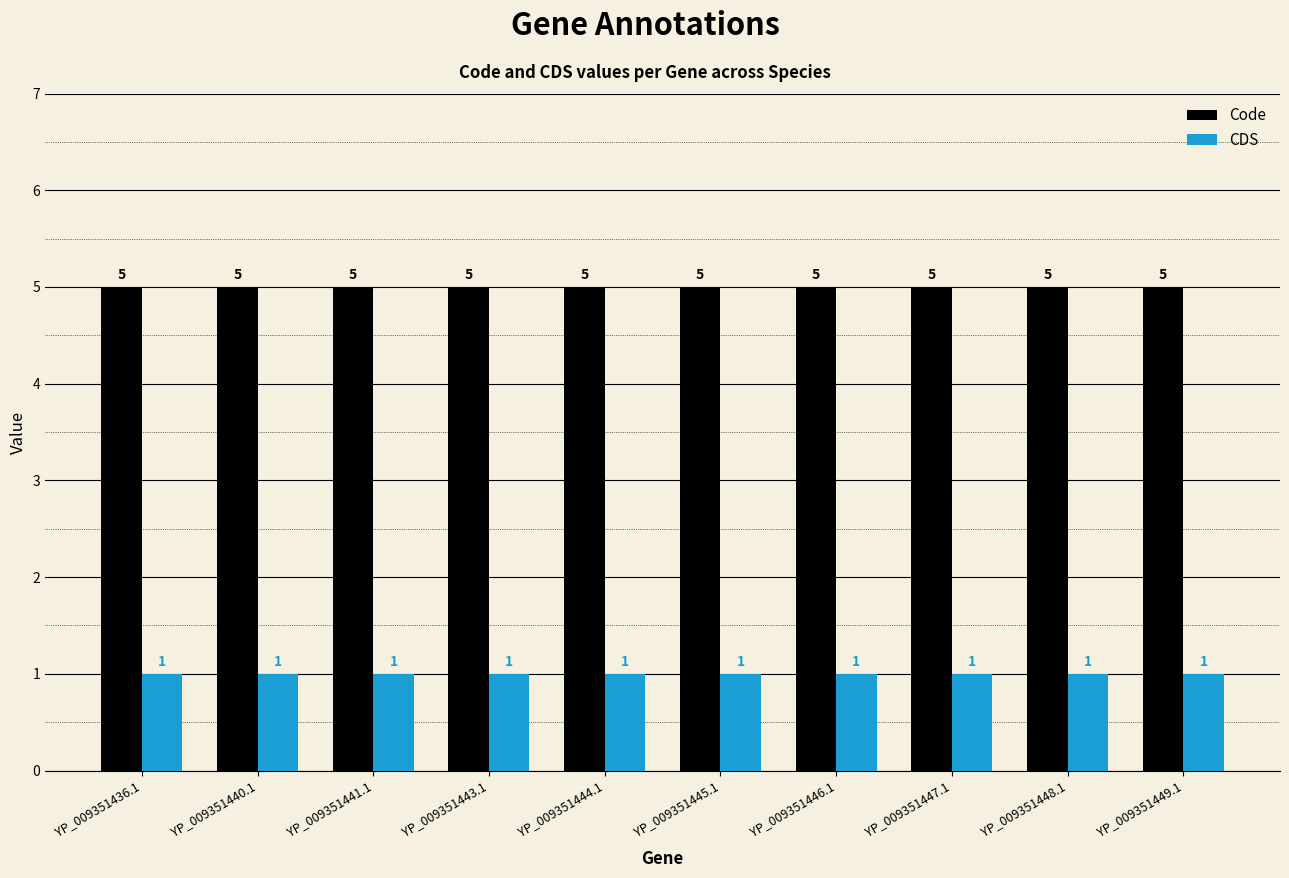

How many bars are there in each group?

2